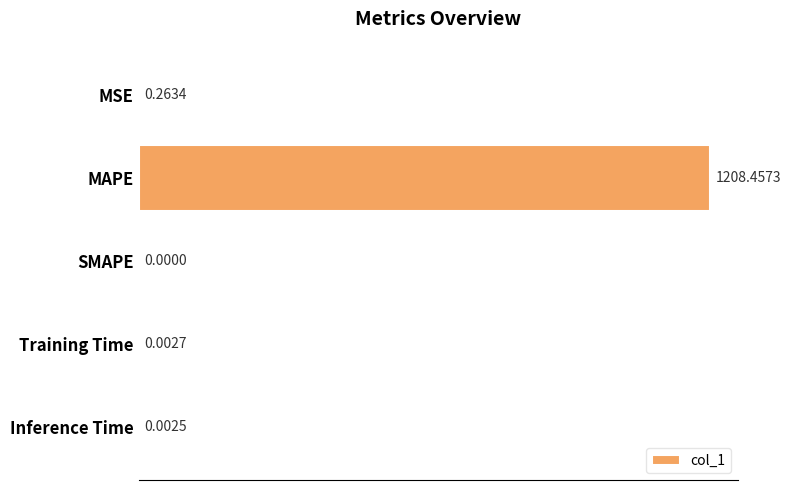

Are the bars grouped side by side (vs. stacked)?

No